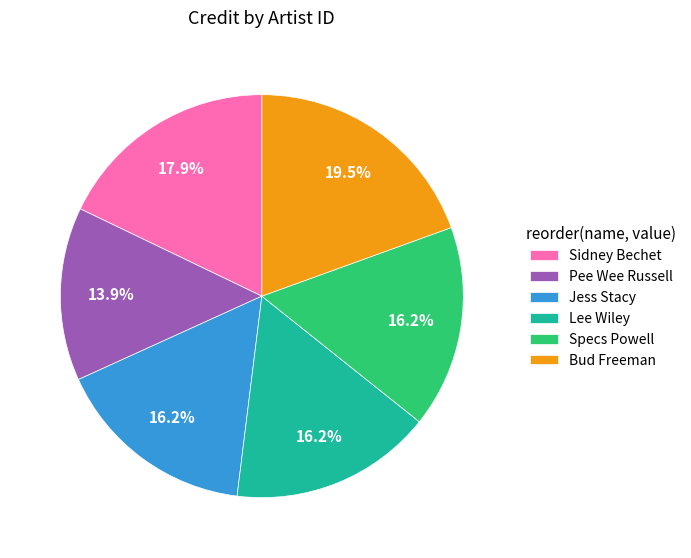

Which slice is the largest?

Bud Freeman